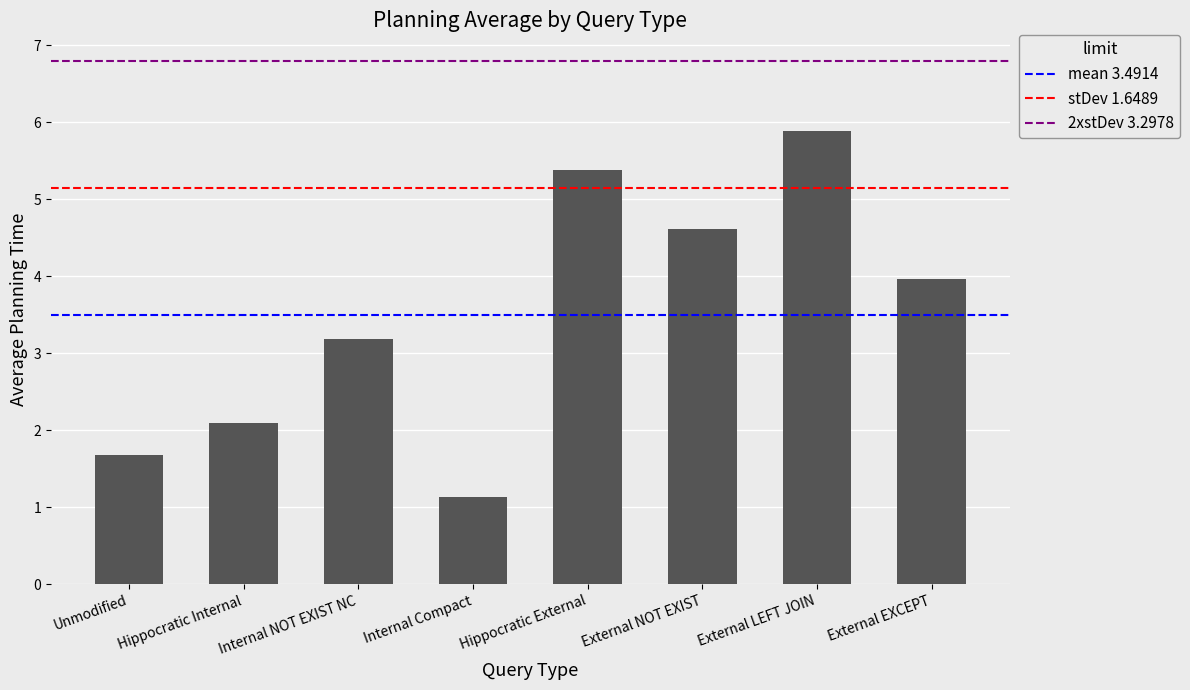

How many series are shown in this chart?

1